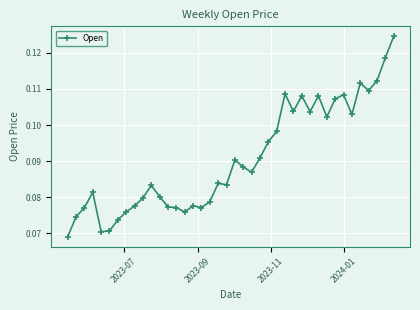

What is the sum of all values?

3.6